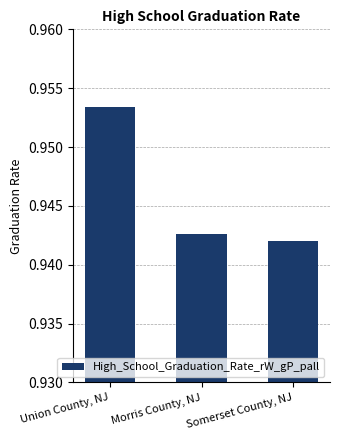

Rank the categories by value from lowest to highest.

Somerset County, NJ, Morris County, NJ, Union County, NJ